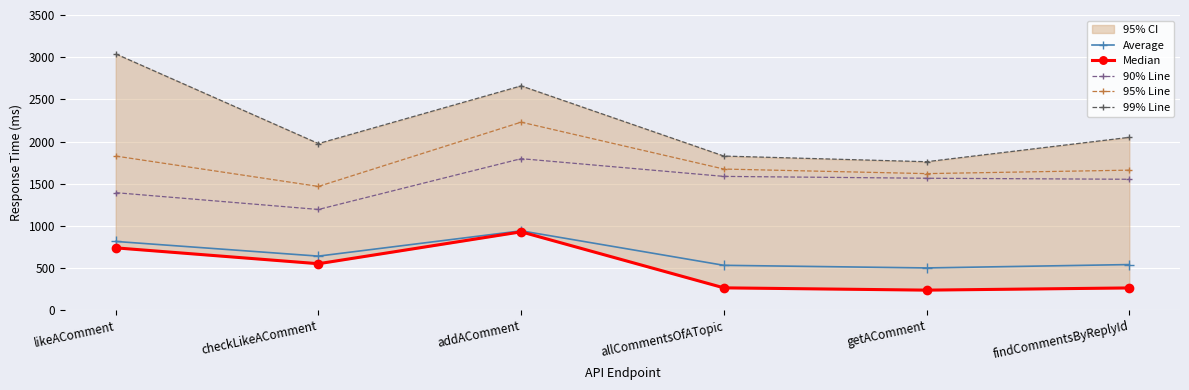

Count the number of categories in the chart.

6